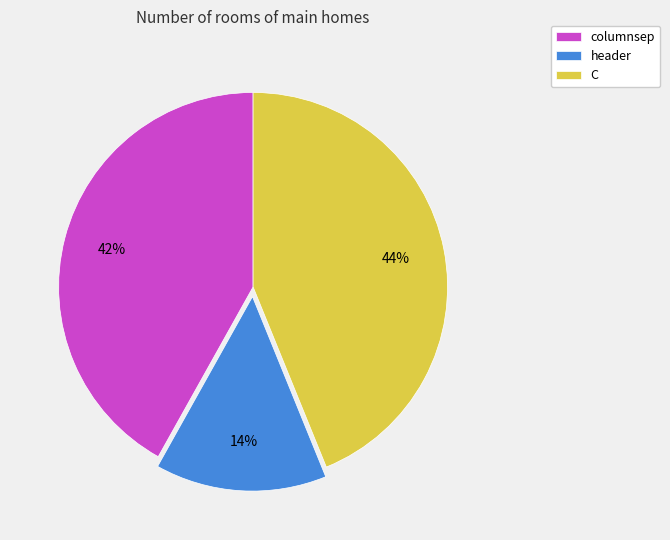

Is the sum of header and columnsep greater than half?

Yes